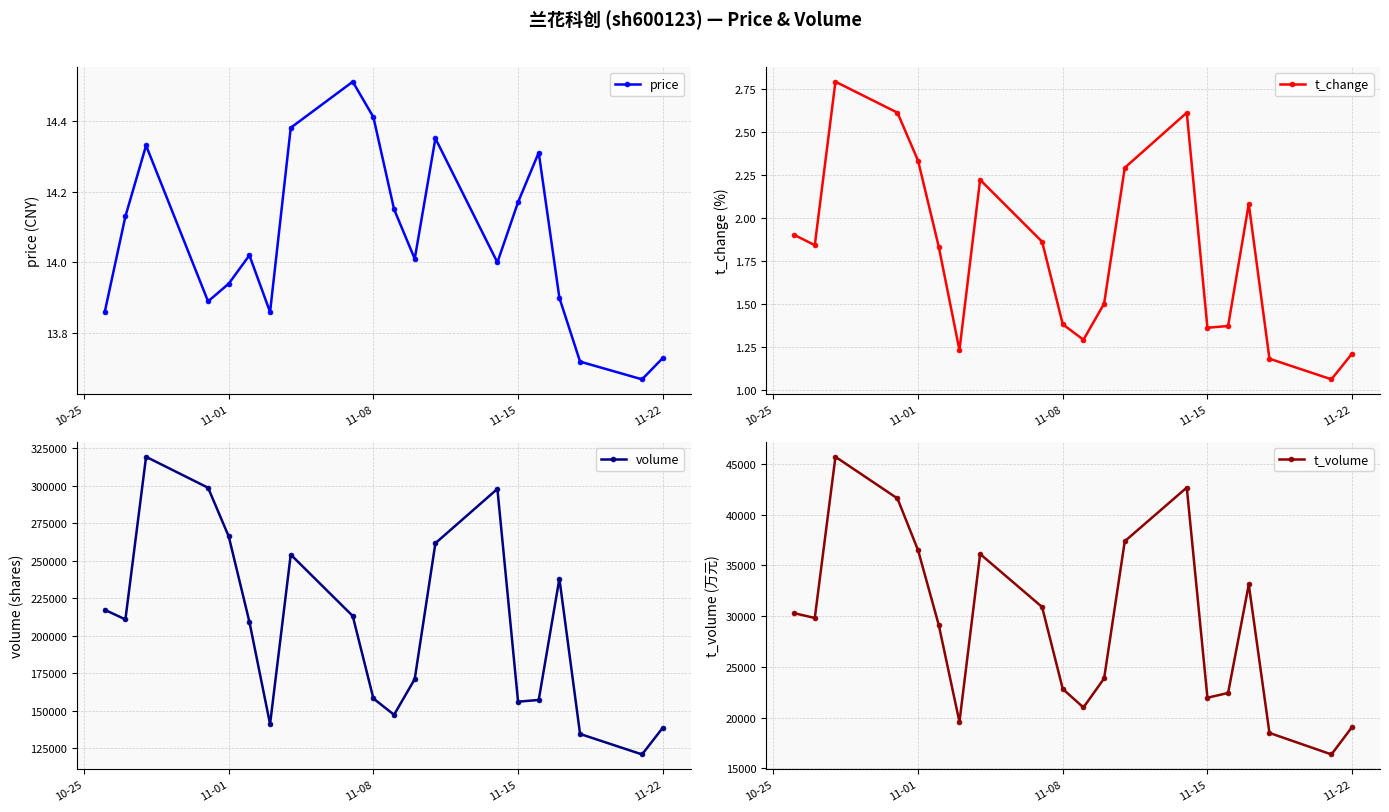

True or false: t_change and t_volume cross at least once.

False